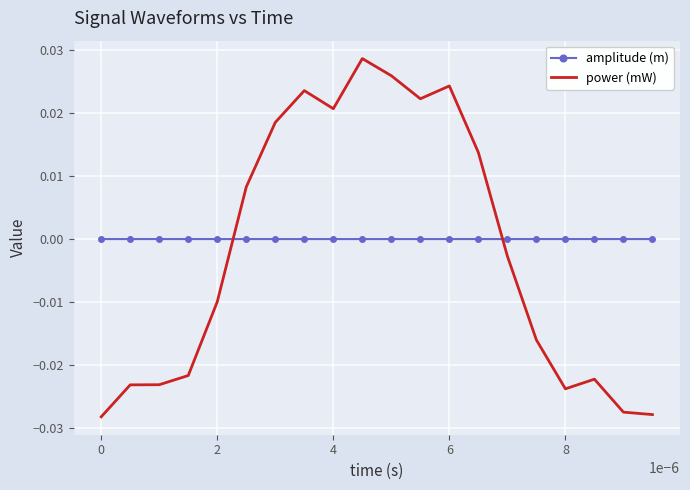

Which series has the widest spread of values?

power (mW)